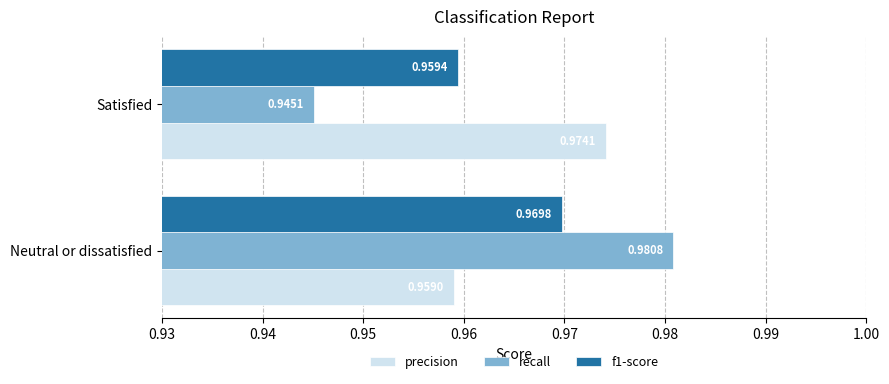

Rank the series by their average value, from highest to lowest.

precision, f1-score, recall